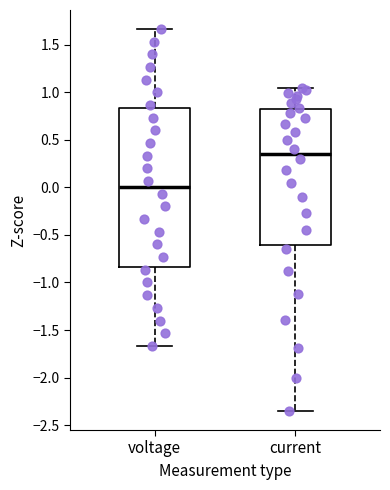

Which box has the lowest median line?

voltage